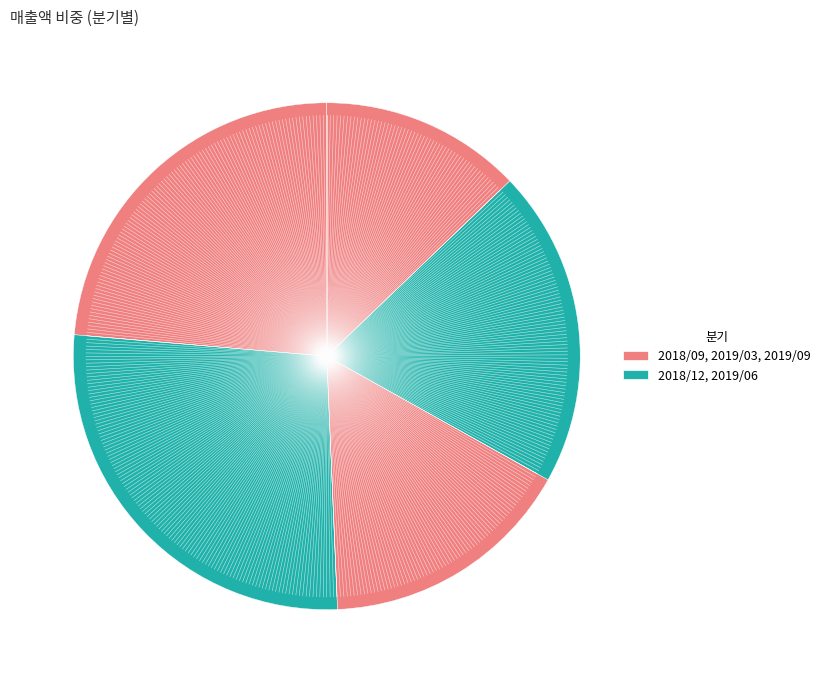

Which slice is the smallest?

2019/09